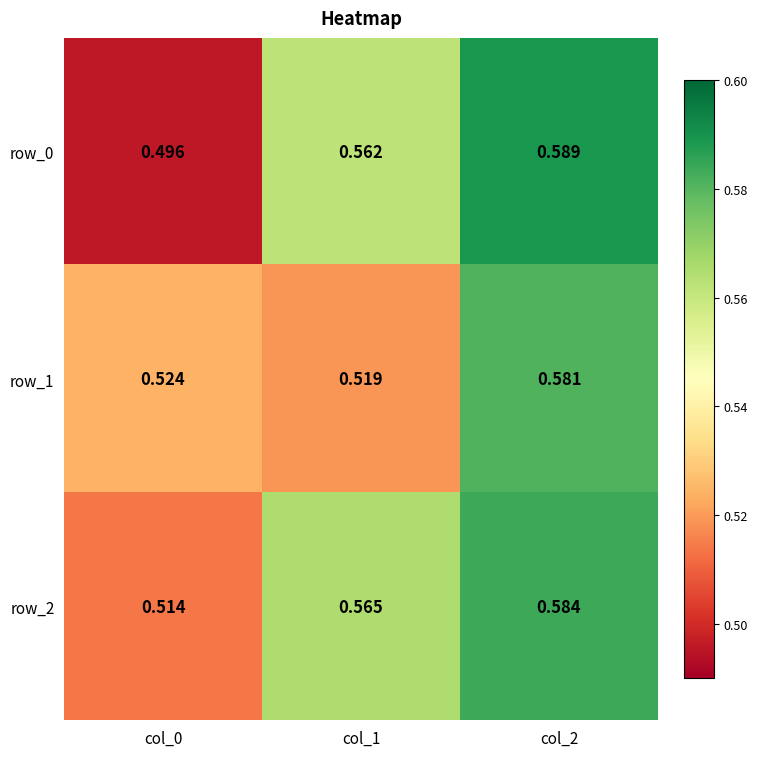

List the series in order of their peak value, lowest first.

row_1, row_2, row_0